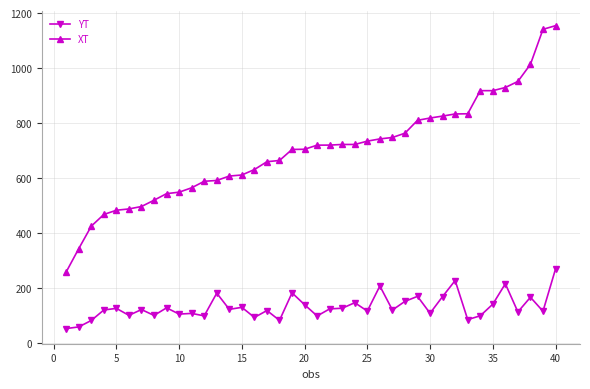

What is the value of the YT point at the 27th from the left?

119.8